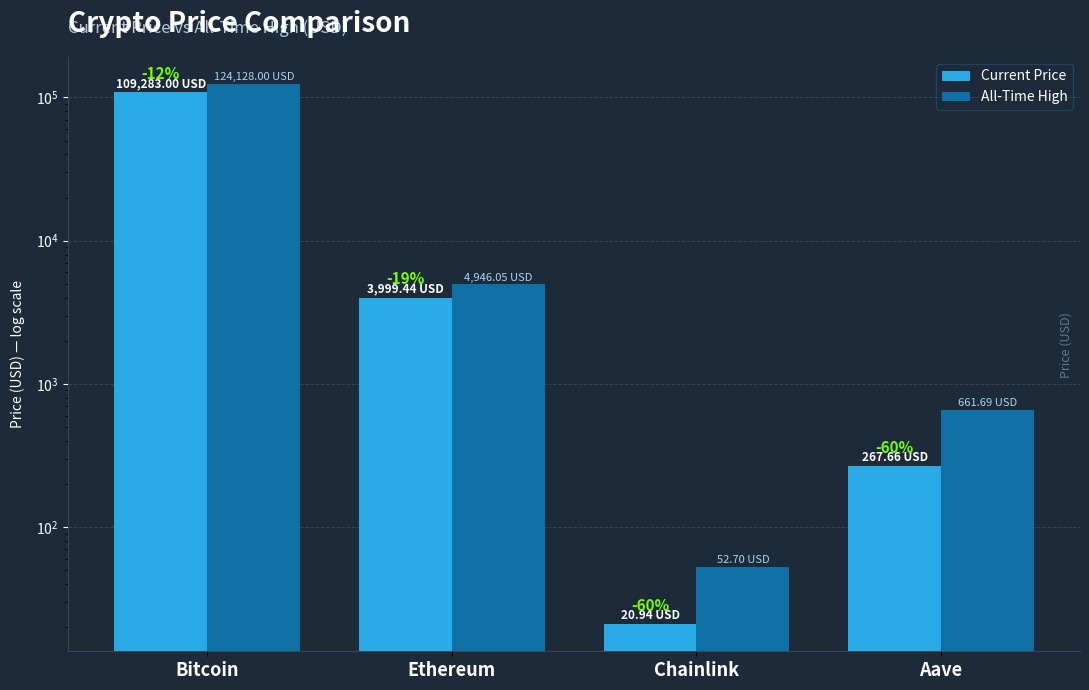

How many data points does each series have?

4